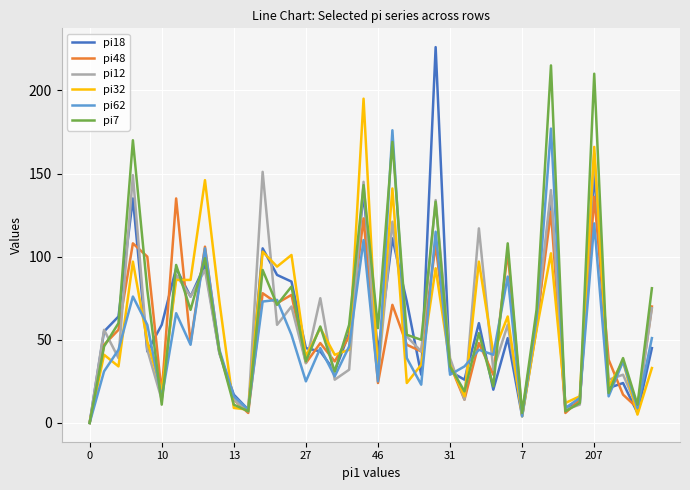

What is the greatest value displayed?

226